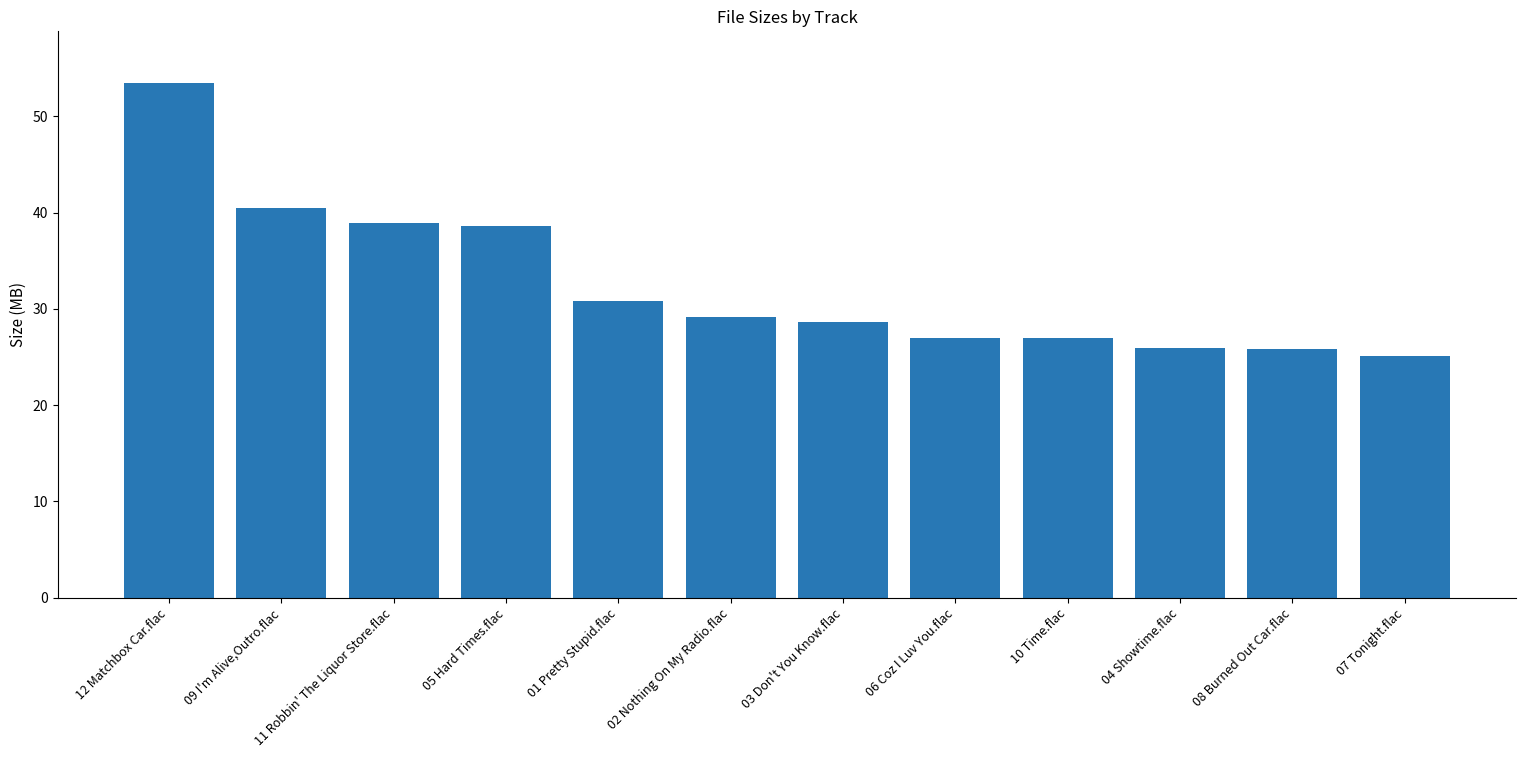

True or false: the data shows 35.5 at 04 Showtime.flac.

False